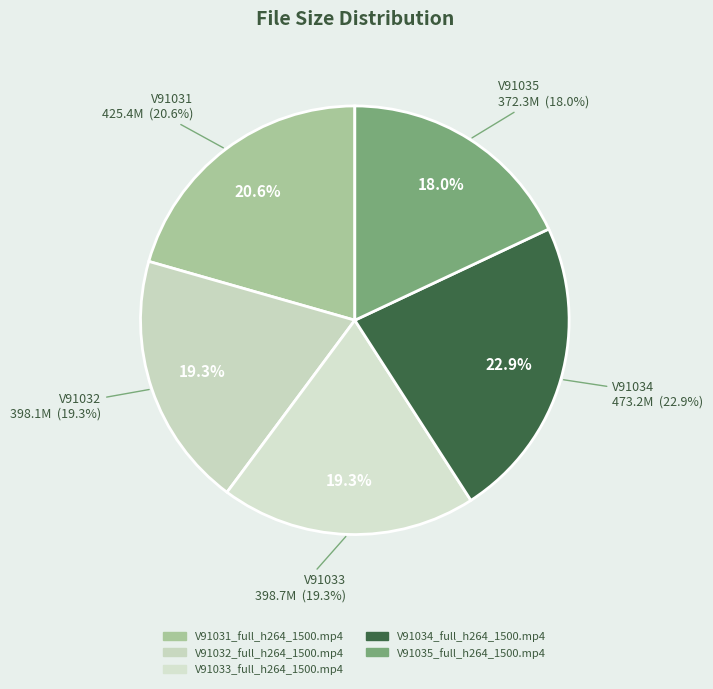

Is there any slice that represents more than half of the pie?

No